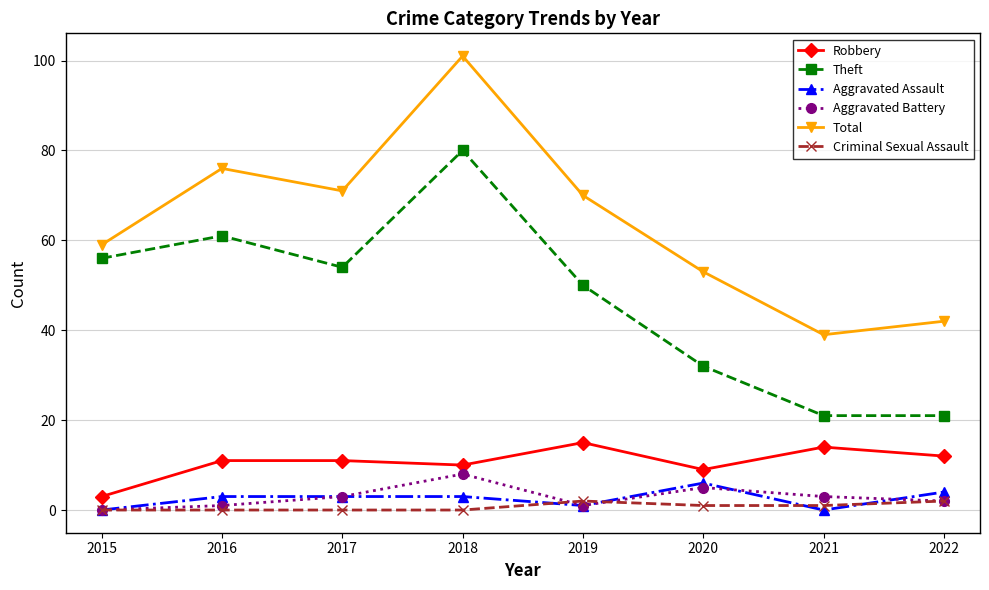

What value does the Aggravated Assault series have at 2020?

6